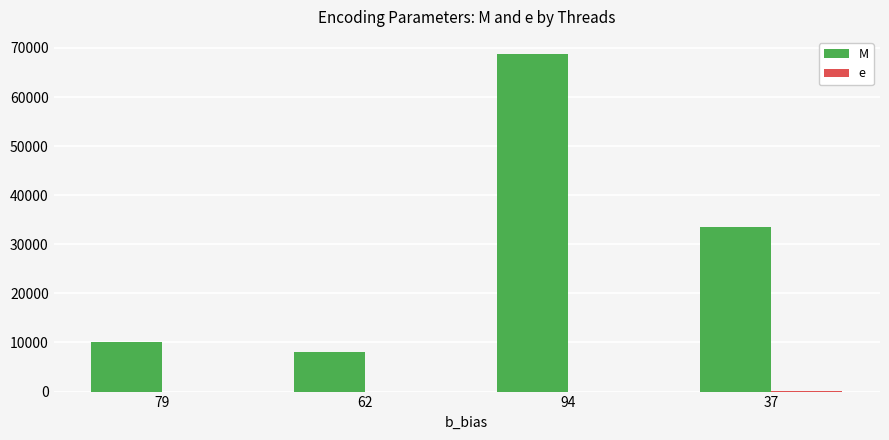

At which category is the sum across all series the highest?

94